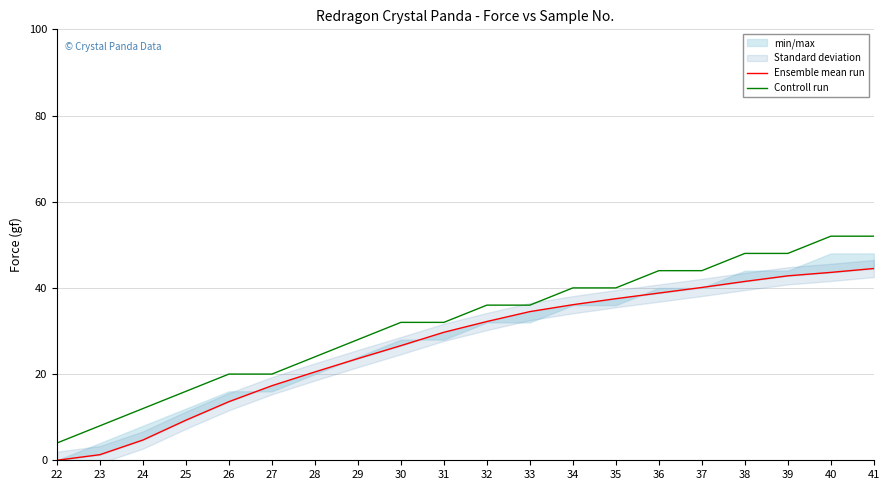

What is the difference between the Controll run values at 22 and 23?

4.0